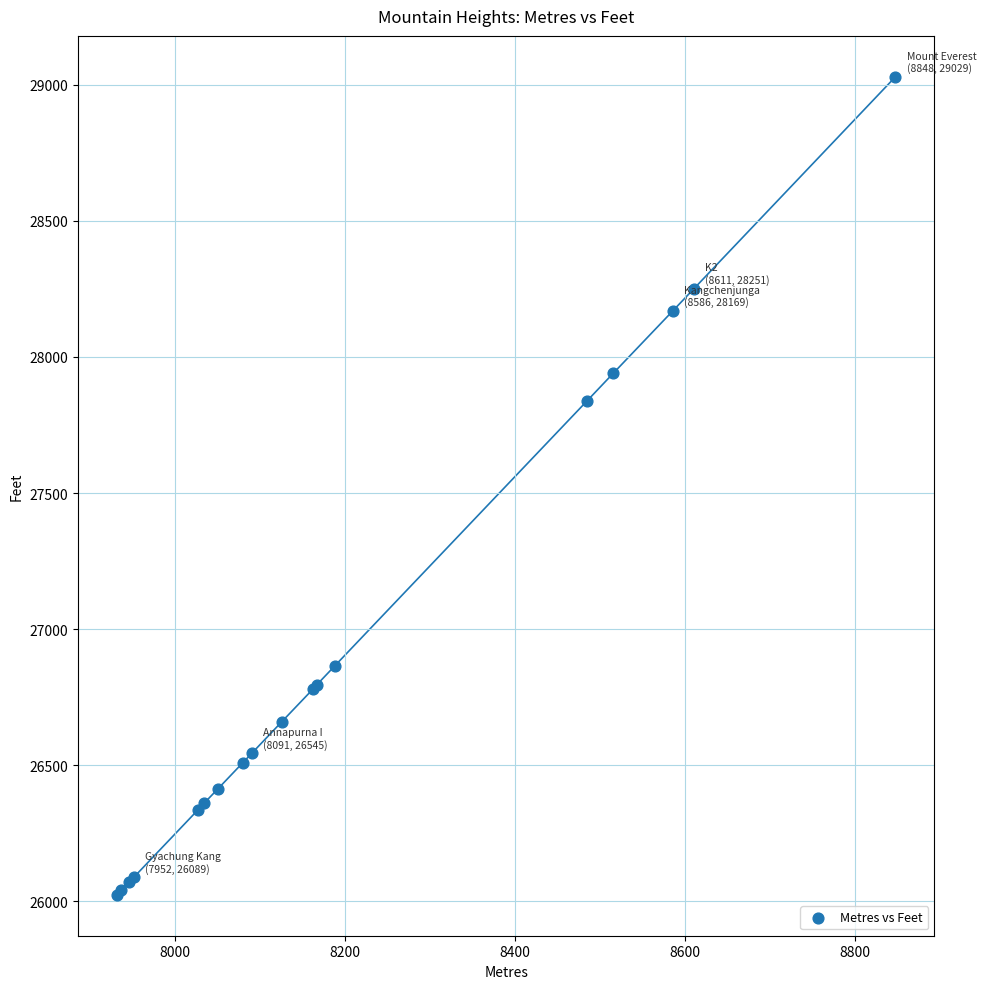

What Y value in the scatter plot is closest to 27526?

27838